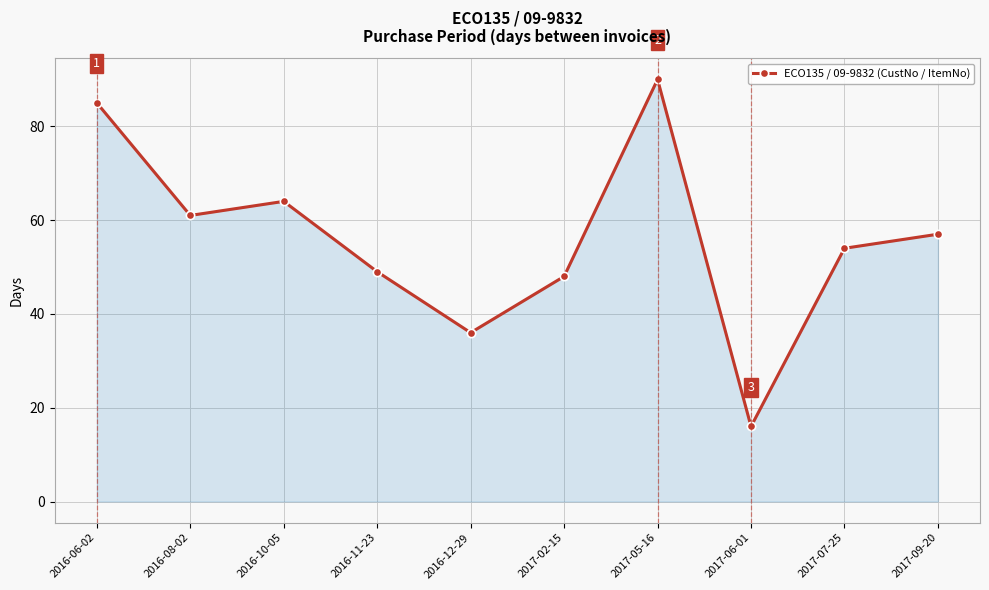

How many points are lower than both their immediate neighbors (excluding endpoints)?

3